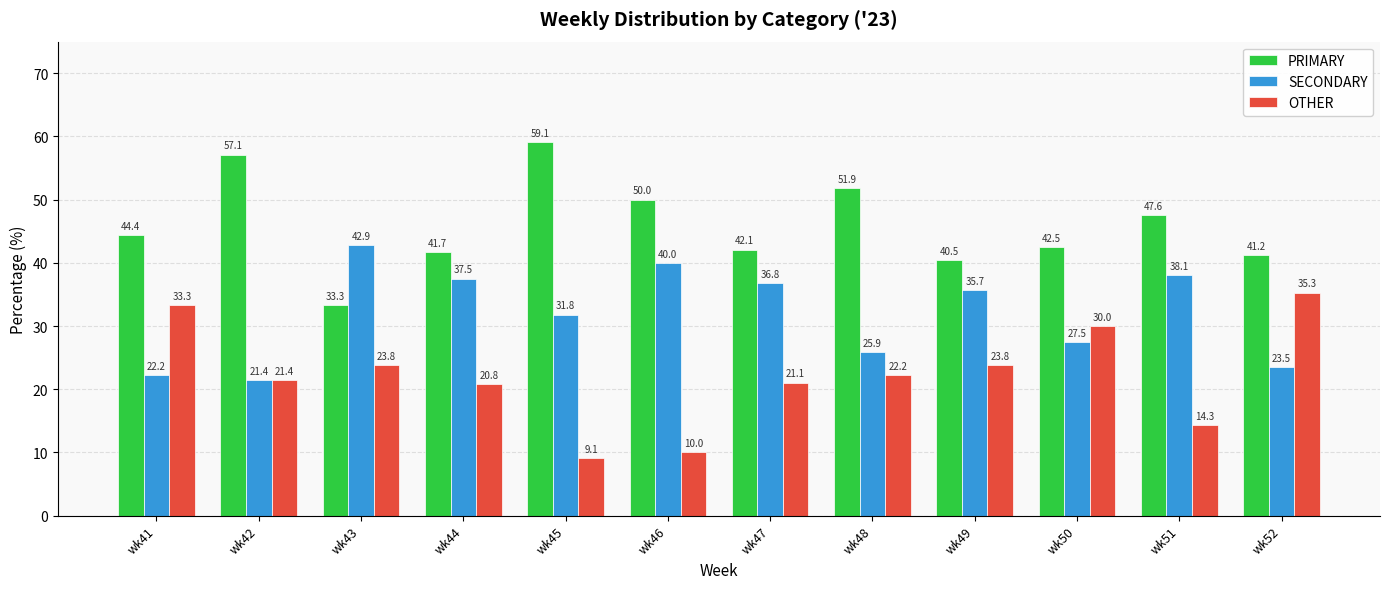

Does the chart contain stacked bars?

No